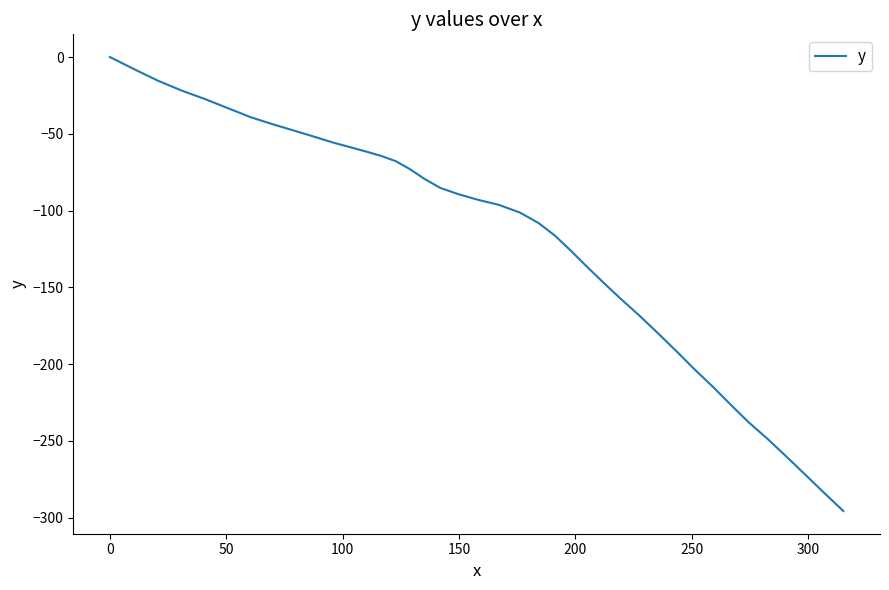

How many lines are shown in the chart?

1